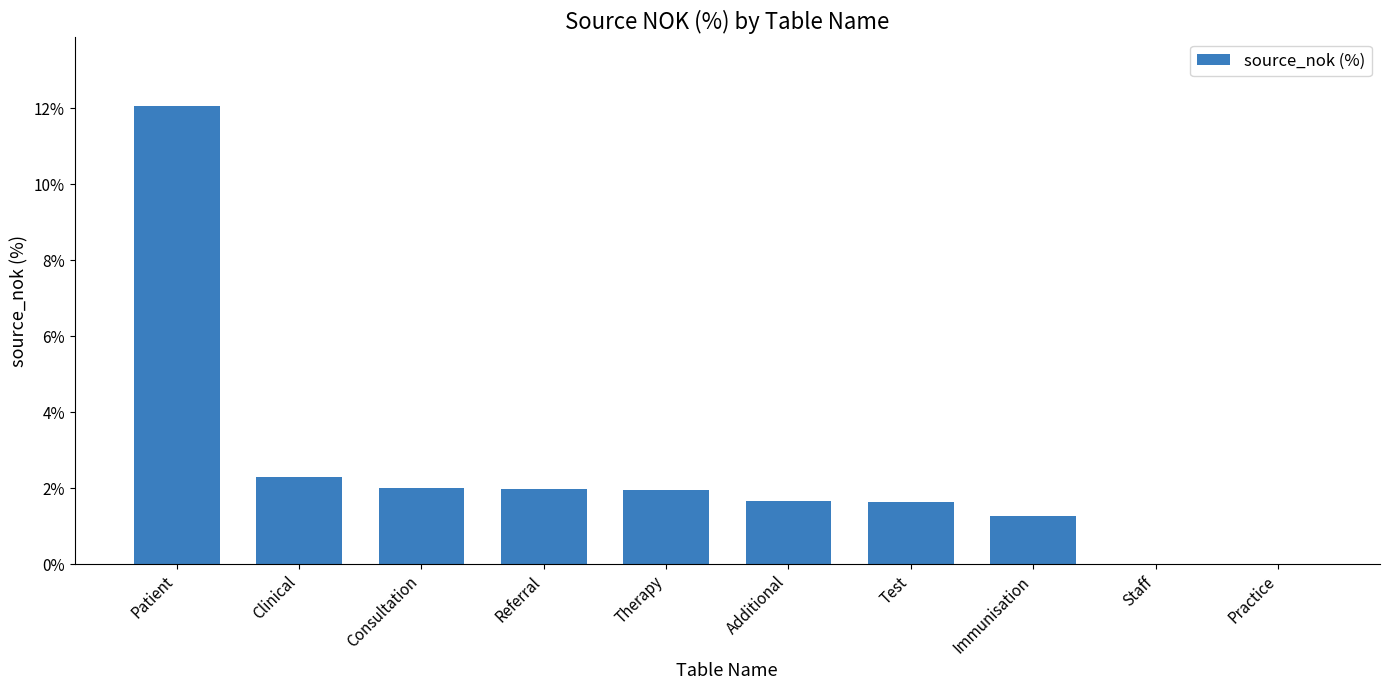

What is the approximate value at Consultation?

2.0